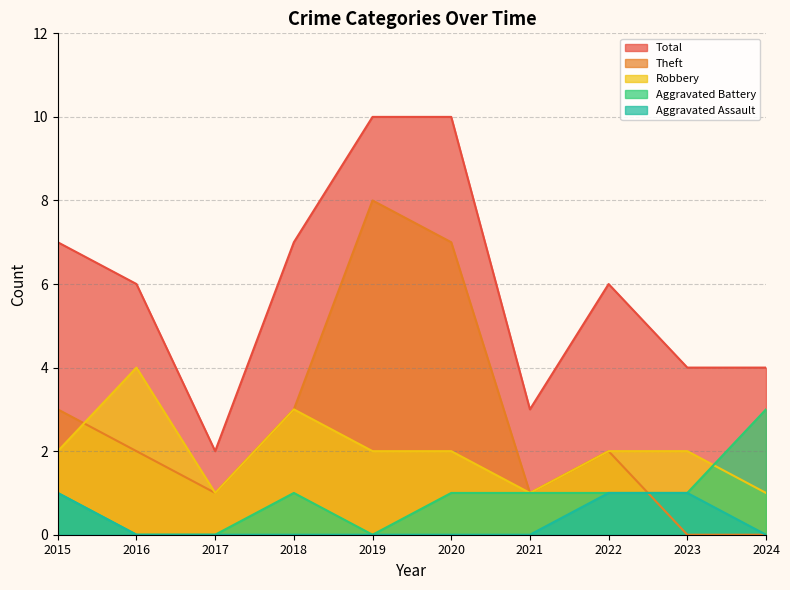

Reading left to right, list all the values displayed in this chart.

Aggravated Assault: 2015=1	2016=0	2017=0	2018=0	2019=0	2020=0	2021=0	2022=1	2023=1	2024=0
Aggravated Battery: 2015=1	2016=0	2017=0	2018=1	2019=0	2020=1	2021=1	2022=1	2023=1	2024=3
Robbery: 2015=2	2016=4	2017=1	2018=3	2019=2	2020=2	2021=1	2022=2	2023=2	2024=1
Theft: 2015=3	2016=2	2017=1	2018=3	2019=8	2020=7	2021=1	2022=2	2023=0	2024=0
Total: 2015=7	2016=6	2017=2	2018=7	2019=10	2020=10	2021=3	2022=6	2023=4	2024=4